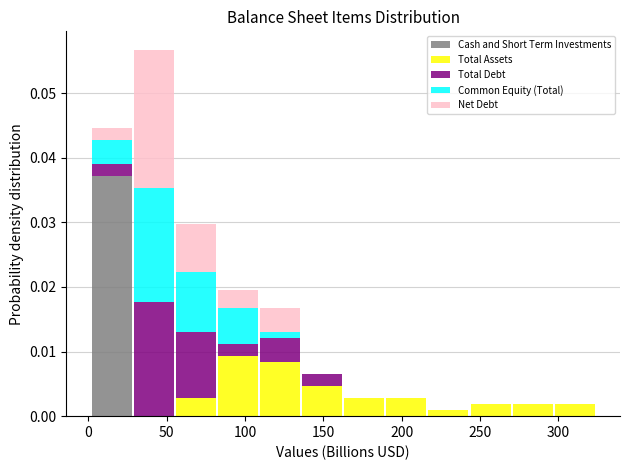

Reading left to right, list every stacked bar in this chart as the range it spans on the x-axis followed by its total height. Neither the bar edges nor the heights are printed on the chart, so give them approximately, as read against the axes.

0 to 30: 0.045
30 to 55: 0.057
55 to 80: 0.030
80 to 110: 0.020
110 to 135: 0.017
135 to 165: 0.007
165 to 190: 0.003
190 to 215: 0.003
215 to 245: under 0.001
245 to 270: 0.002
270 to 295: 0.002
295 to 325: 0.002